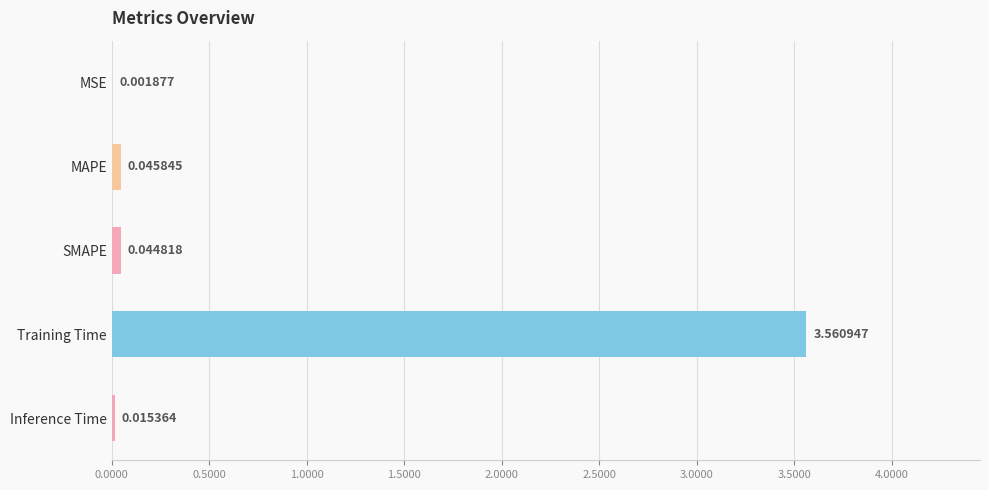

What is the sum of all values?

3.7